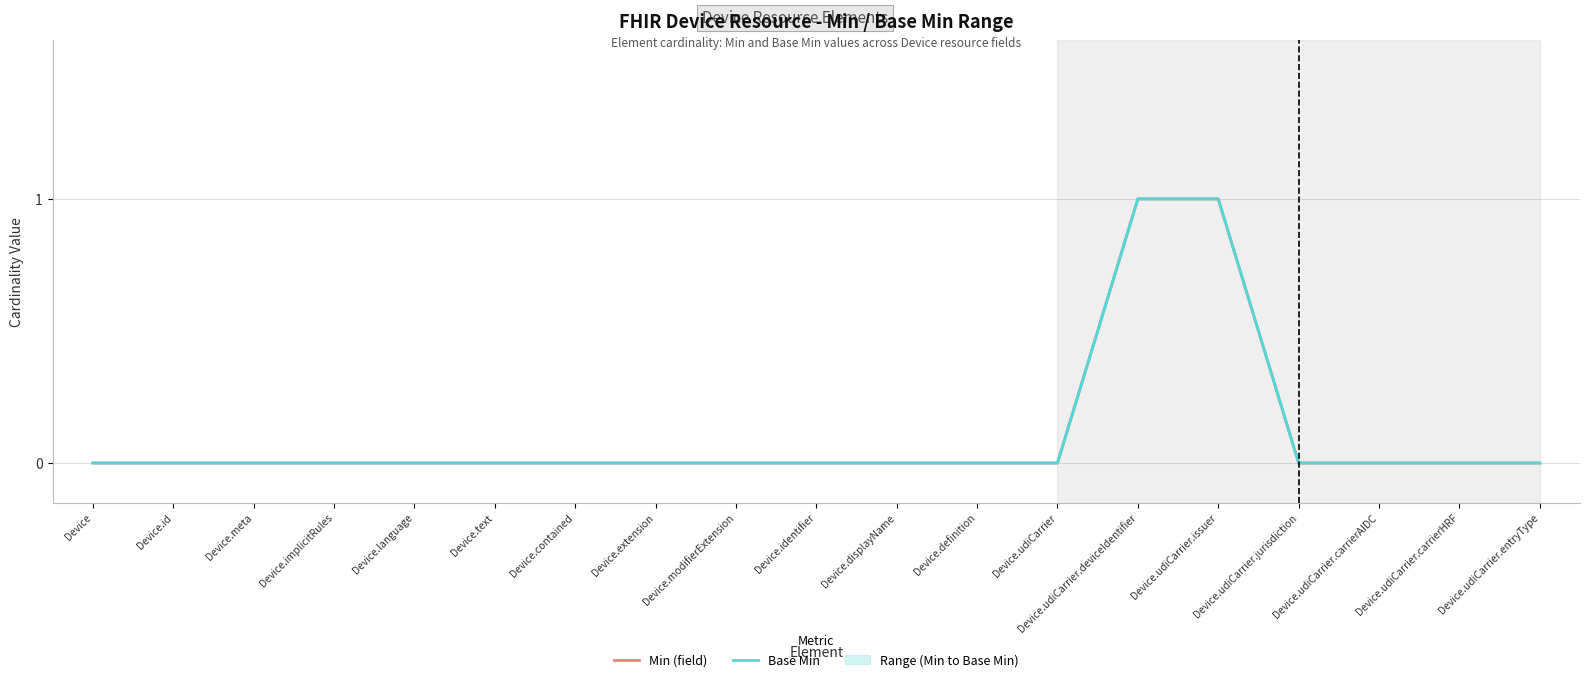

Which series has the largest range (max minus min)?

Min (field)